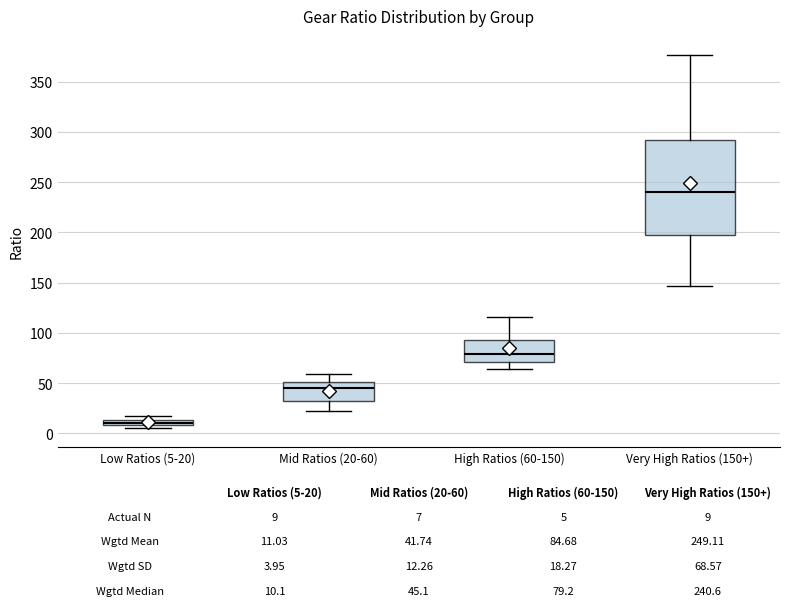

Which box's median line is the lowest?

Low Ratios (5-20)